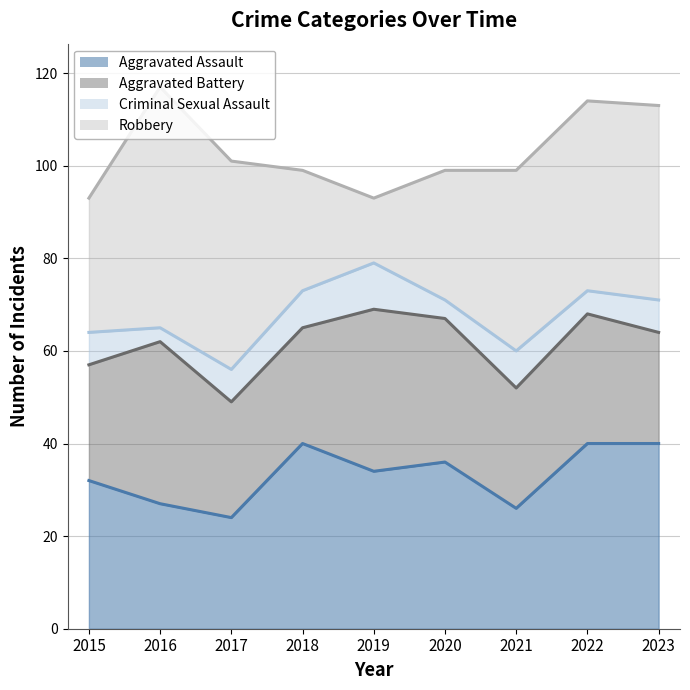

Count the number of data series in this chart.

4